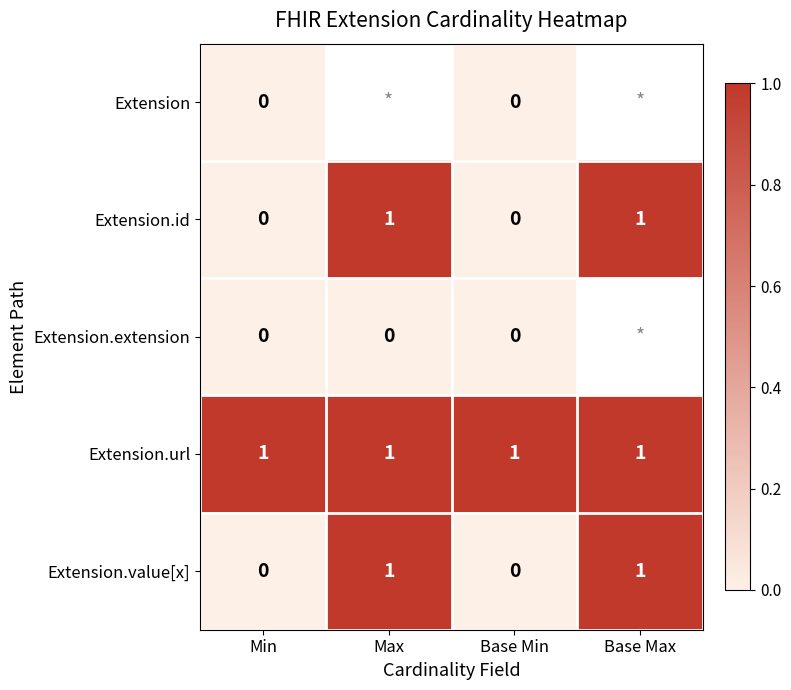

True or false: Extension.value[x] has a value of 0 at Min.

True